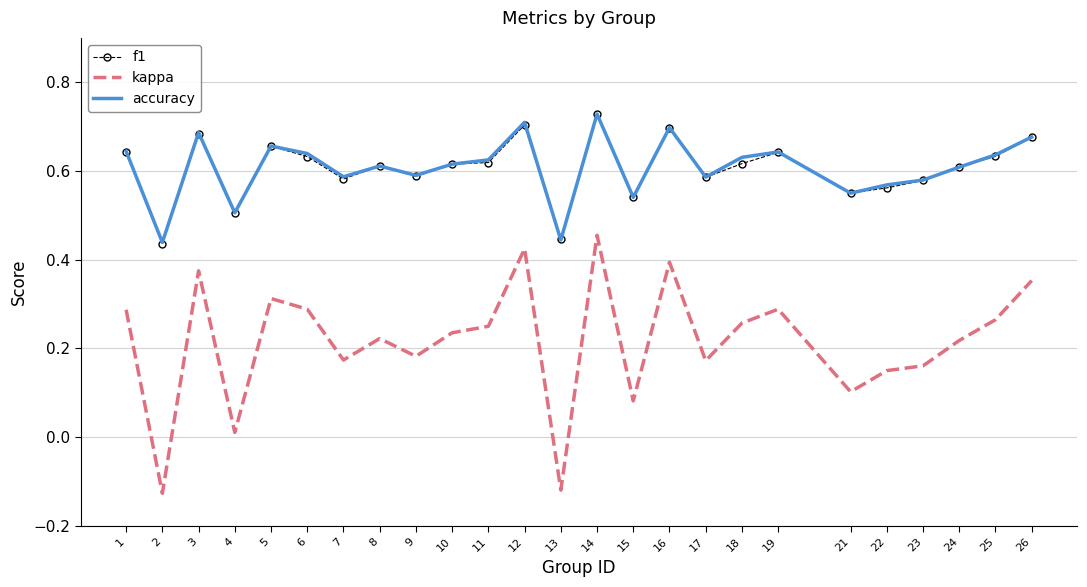

Is the value of f1 at 18 greater than the value of kappa at 17?

Yes